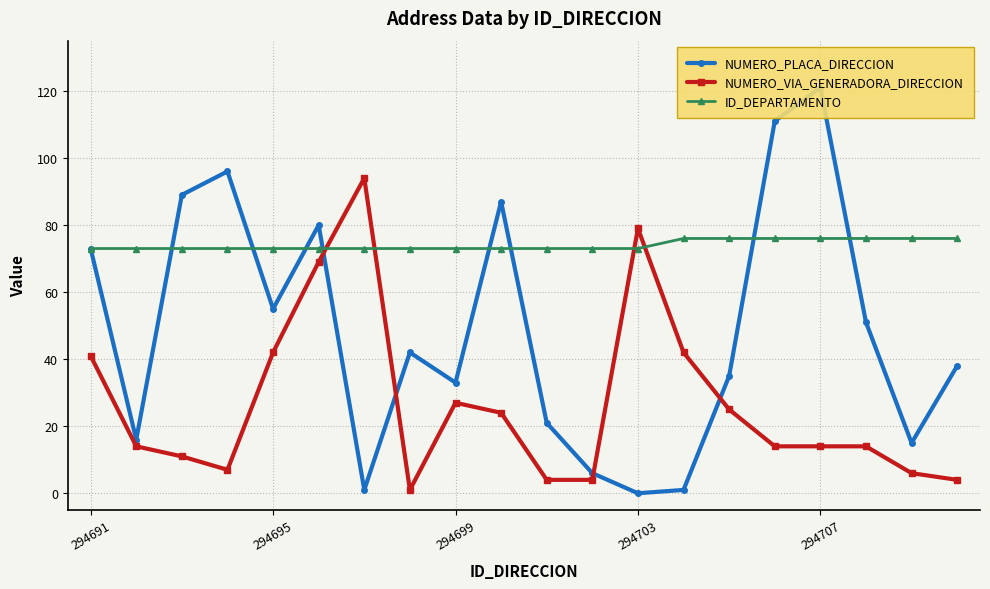

What is the highest value of the ID_DEPARTAMENTO series?

76